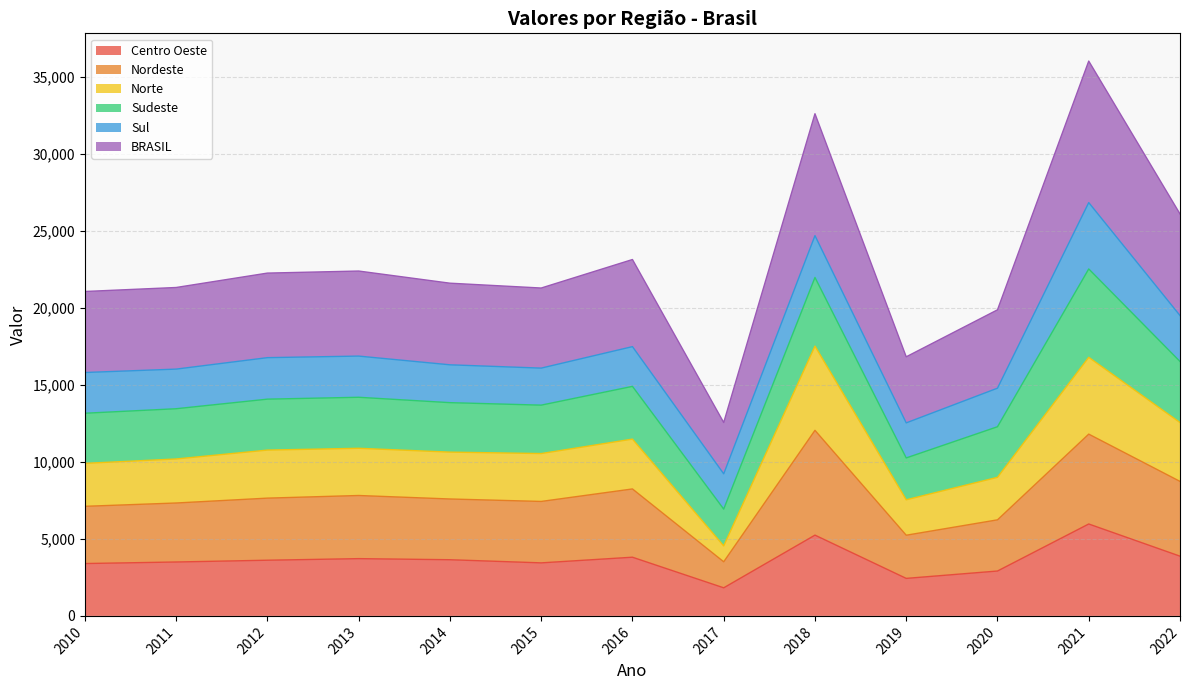

Which has a higher value, 2011 or 2016?

2016